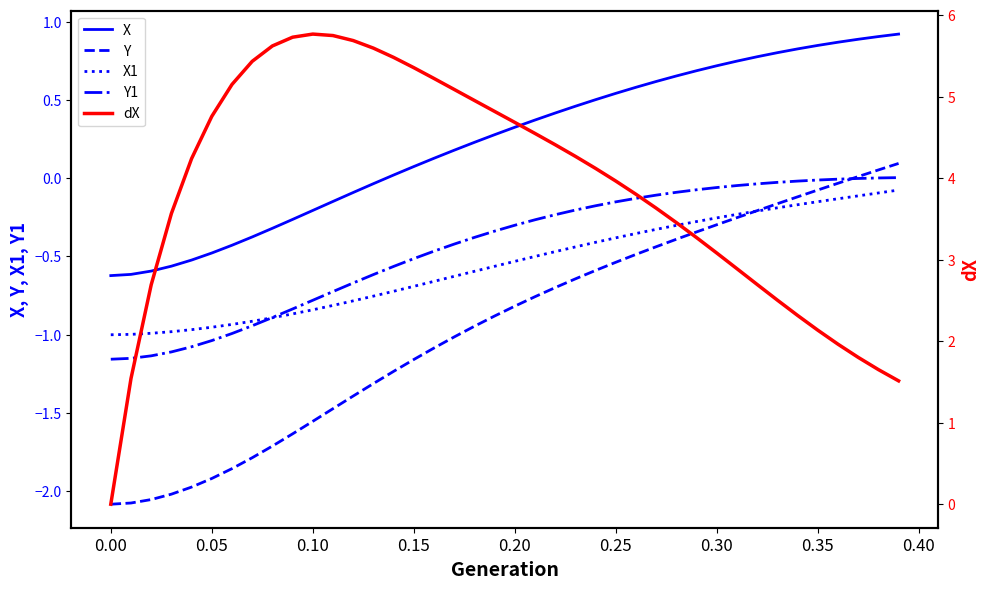

Which series has the largest total across all categories?

dX